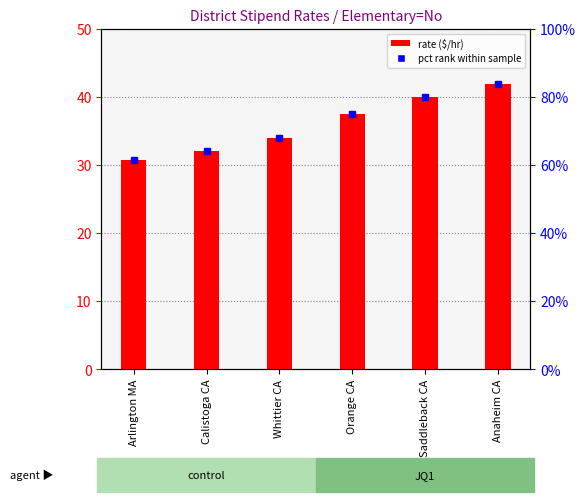

Reading right to left, extract all data points from this chart.

rate ($/hr): 42.0	40.0	37.5	34.0	32.0	30.8
pct rank: 83.9	80.0	74.9	68.0	64.0	61.5